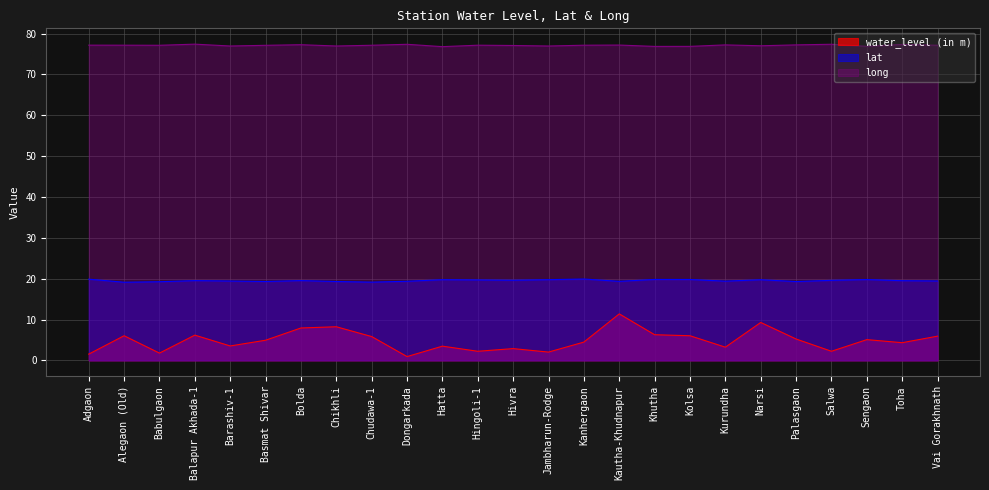

Which series has the largest total across all categories?

long